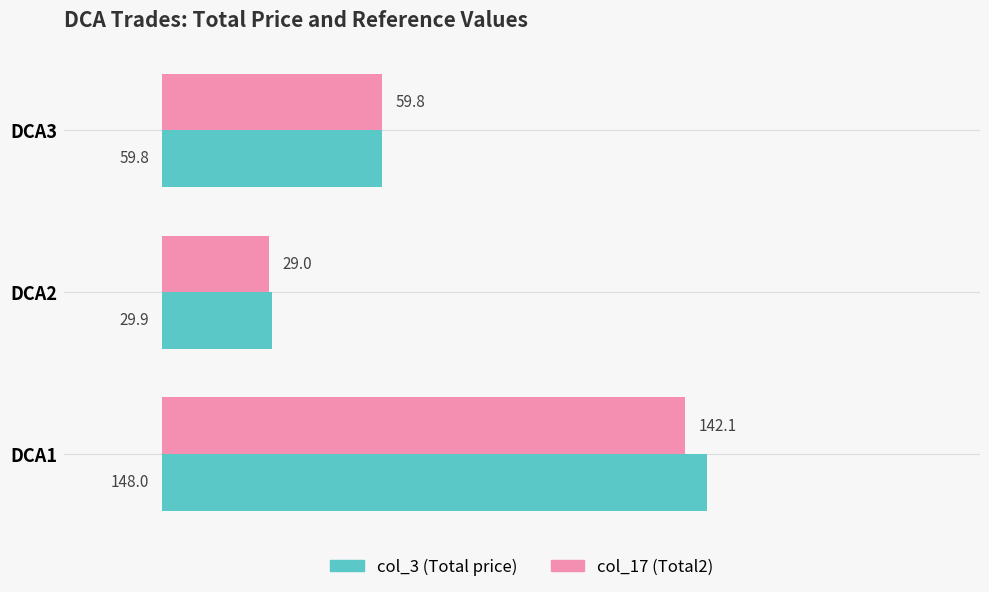

At which category is the sum across all series the highest?

DCA1